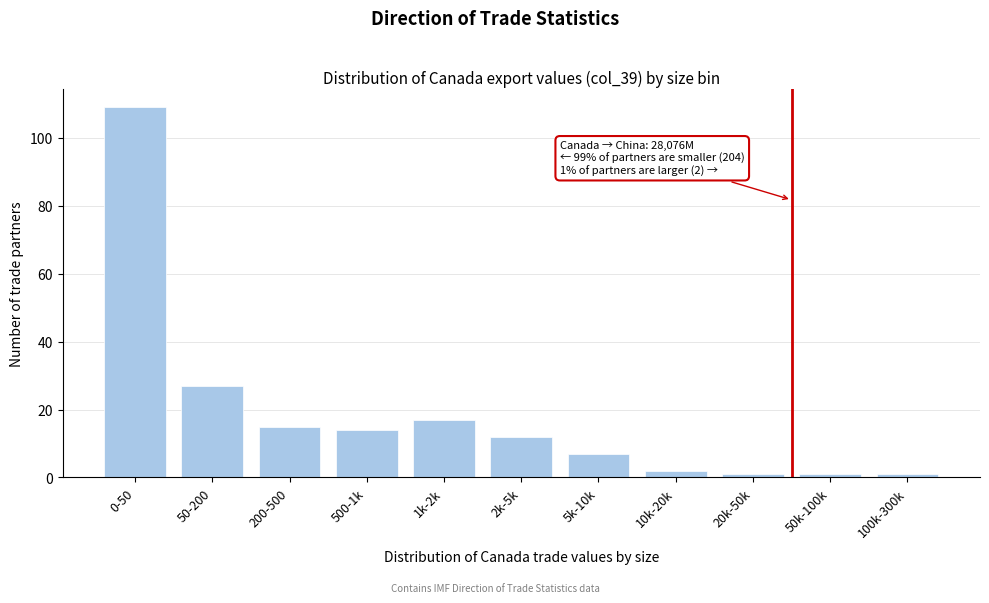

Reading left to right, extract all data points from this chart.

109	27	15	14	17	12	7	2	1	1	1